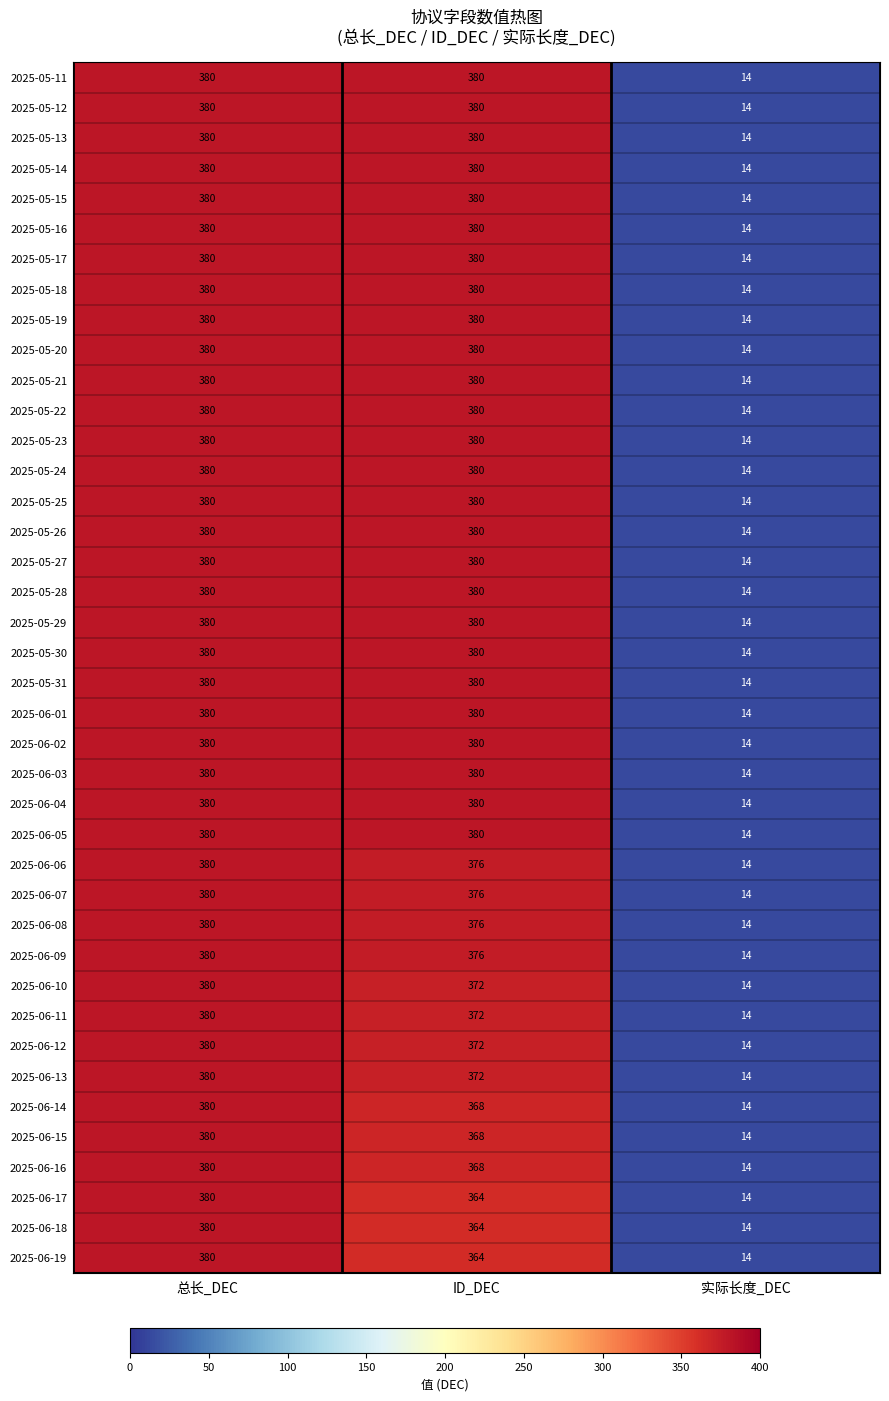

Count the number of data series in this chart.

40